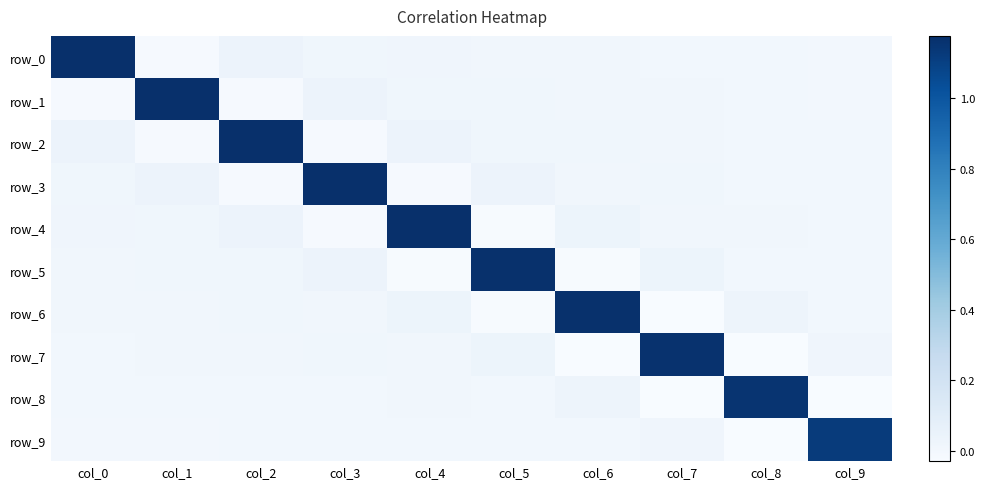

The row_6 series shows -0.0 at col_7. True or false?

True